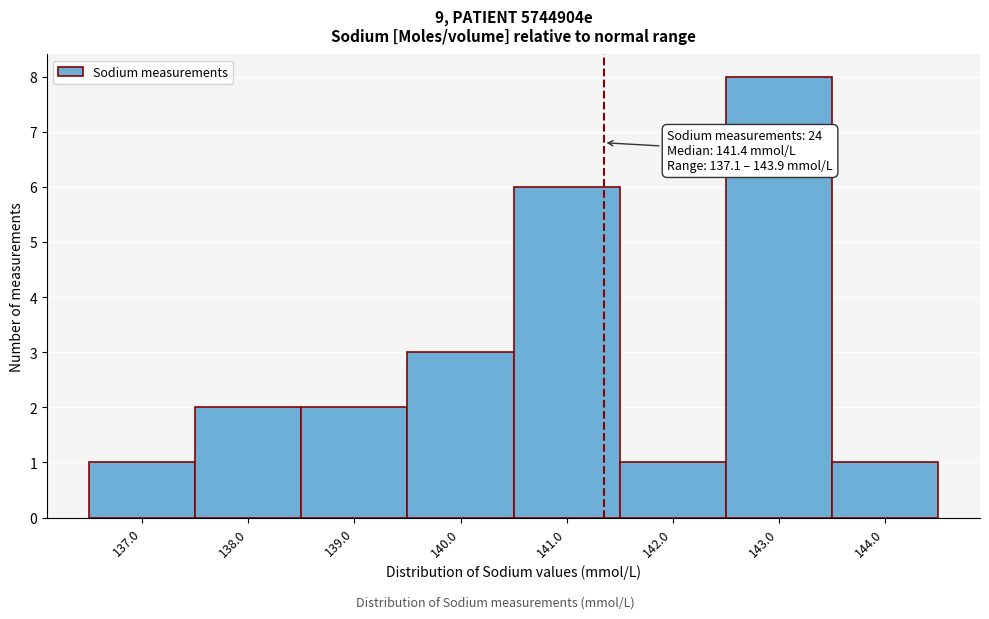

Which range on the x-axis has the tallest bar?

142.5 to 143.5